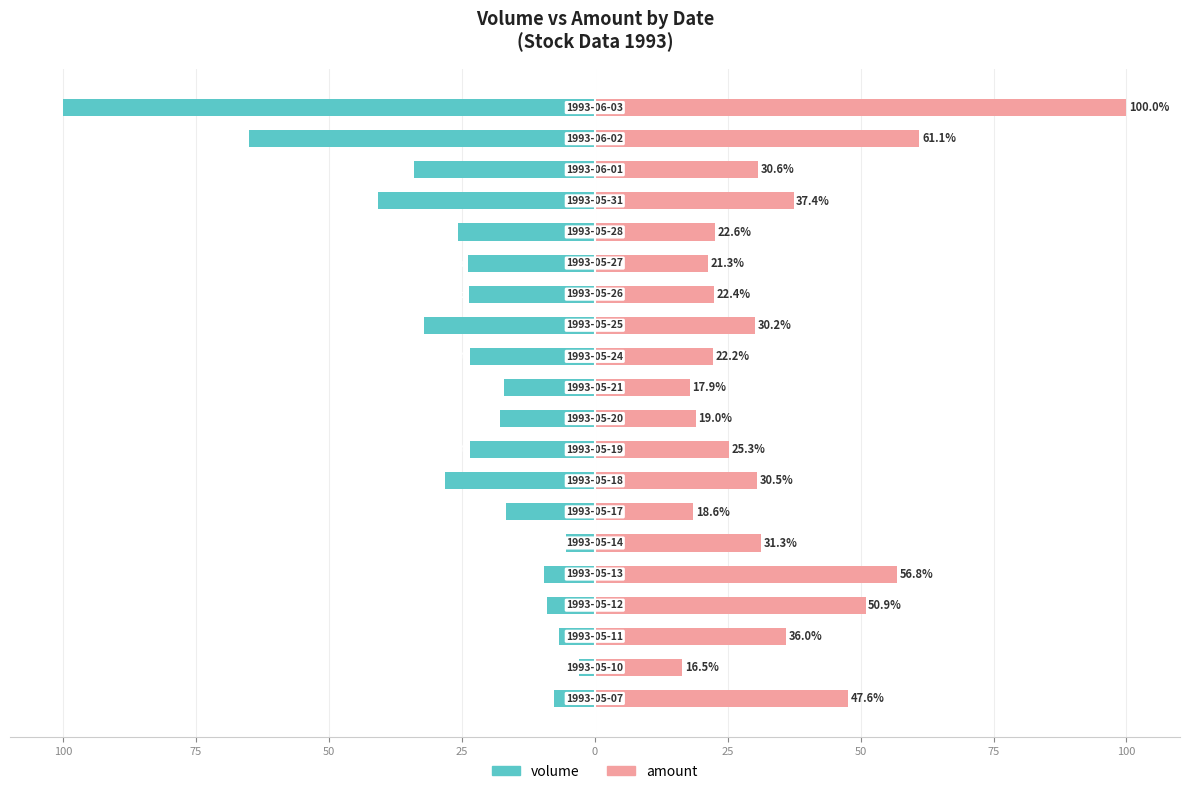

How many bars are there in total?

40